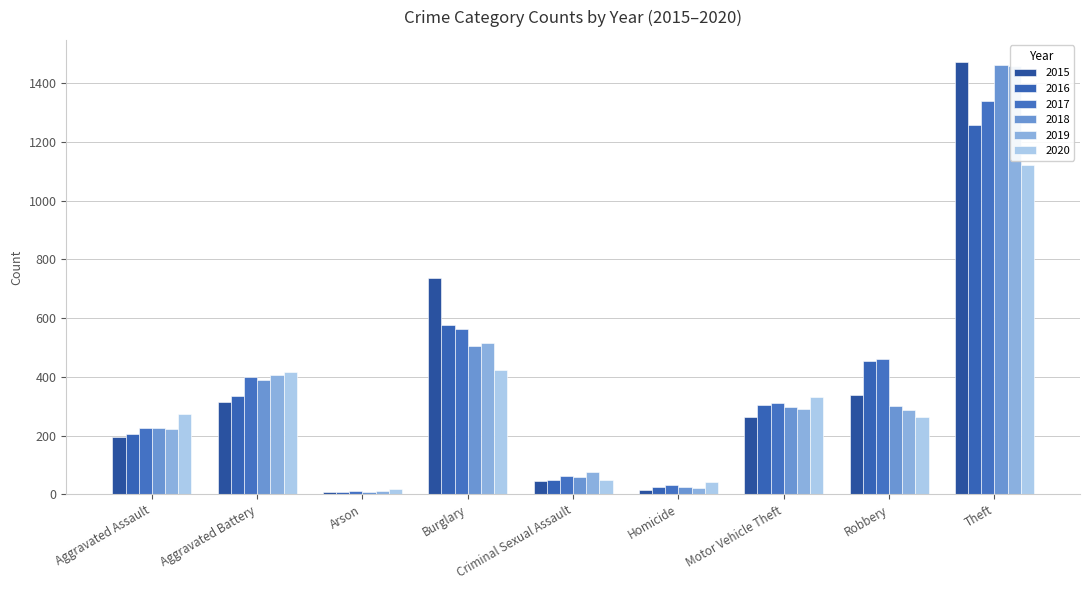

Which label corresponds to the largest value in the chart?

Theft